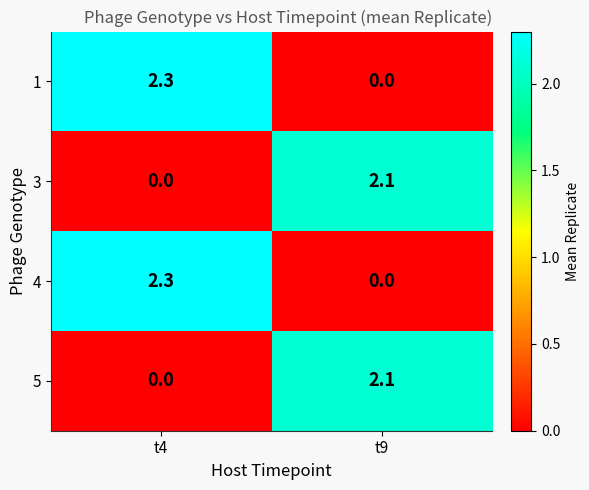

What is the greatest value displayed?

2.3